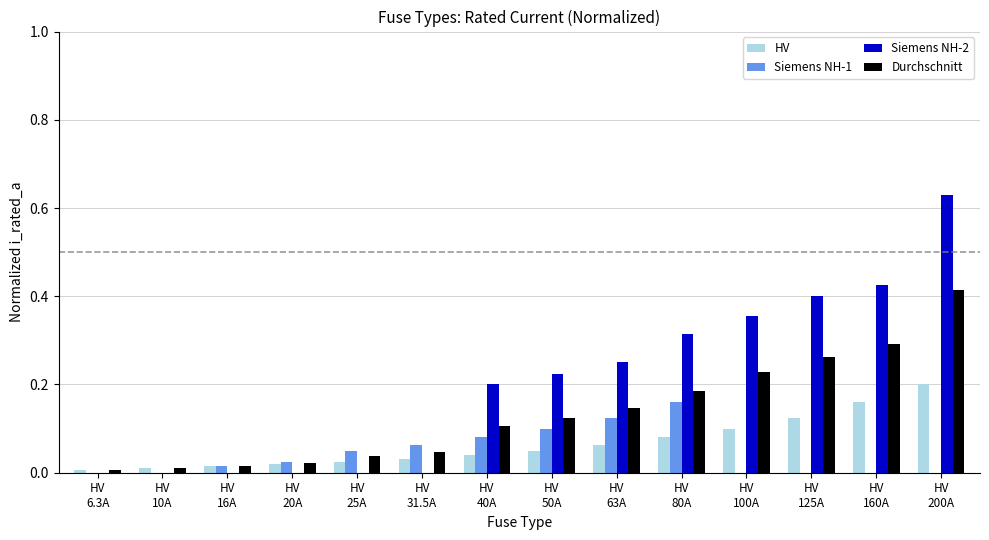

Which series has the largest total across all categories?

Siemens NH-2